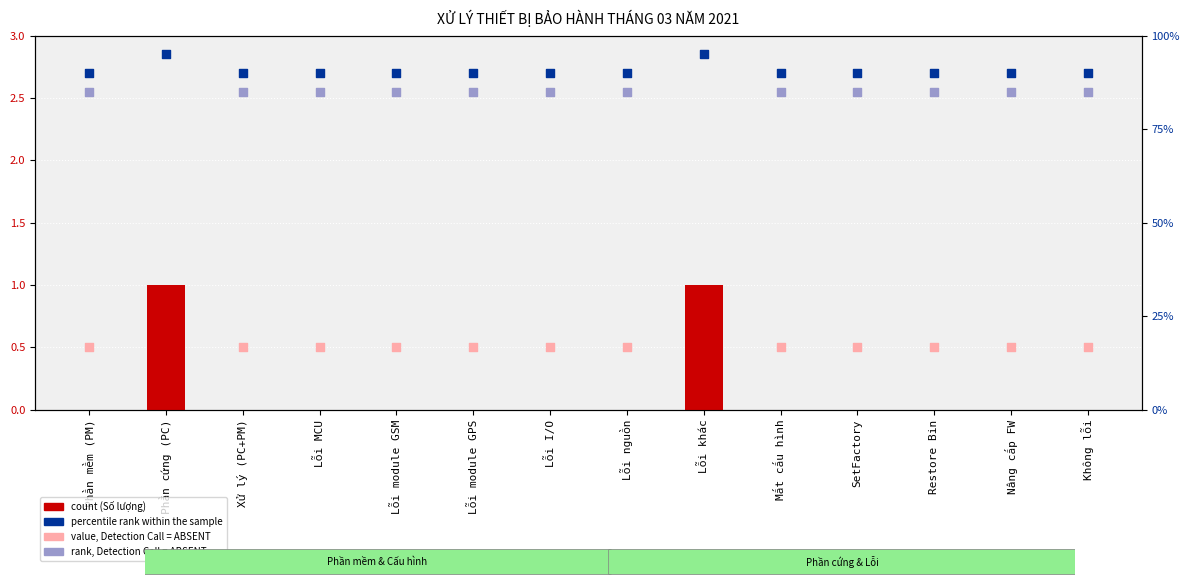

Which has a higher value, Lỗi module GPS or Lỗi MCU?

Lỗi module GPS